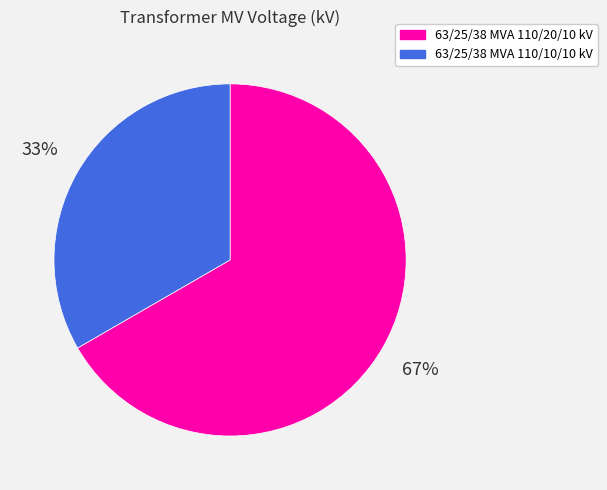

Which category has the biggest portion of the pie?

63/25/38 MVA 110/20/10 kV